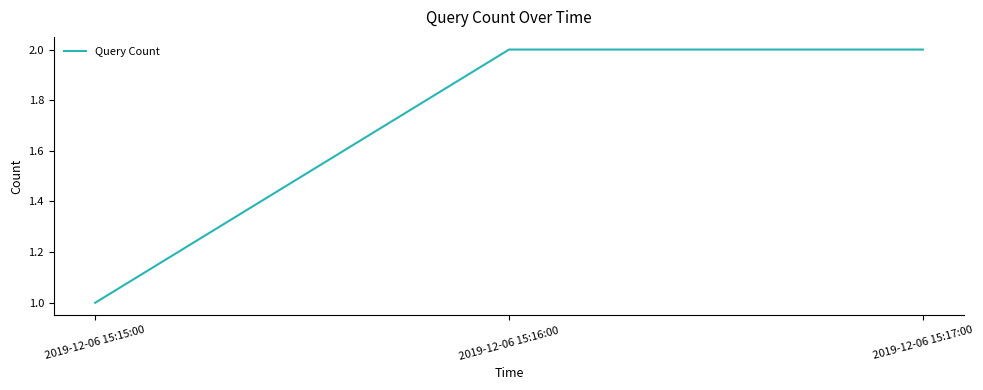

Is this an area chart (filled region under the line)?

No